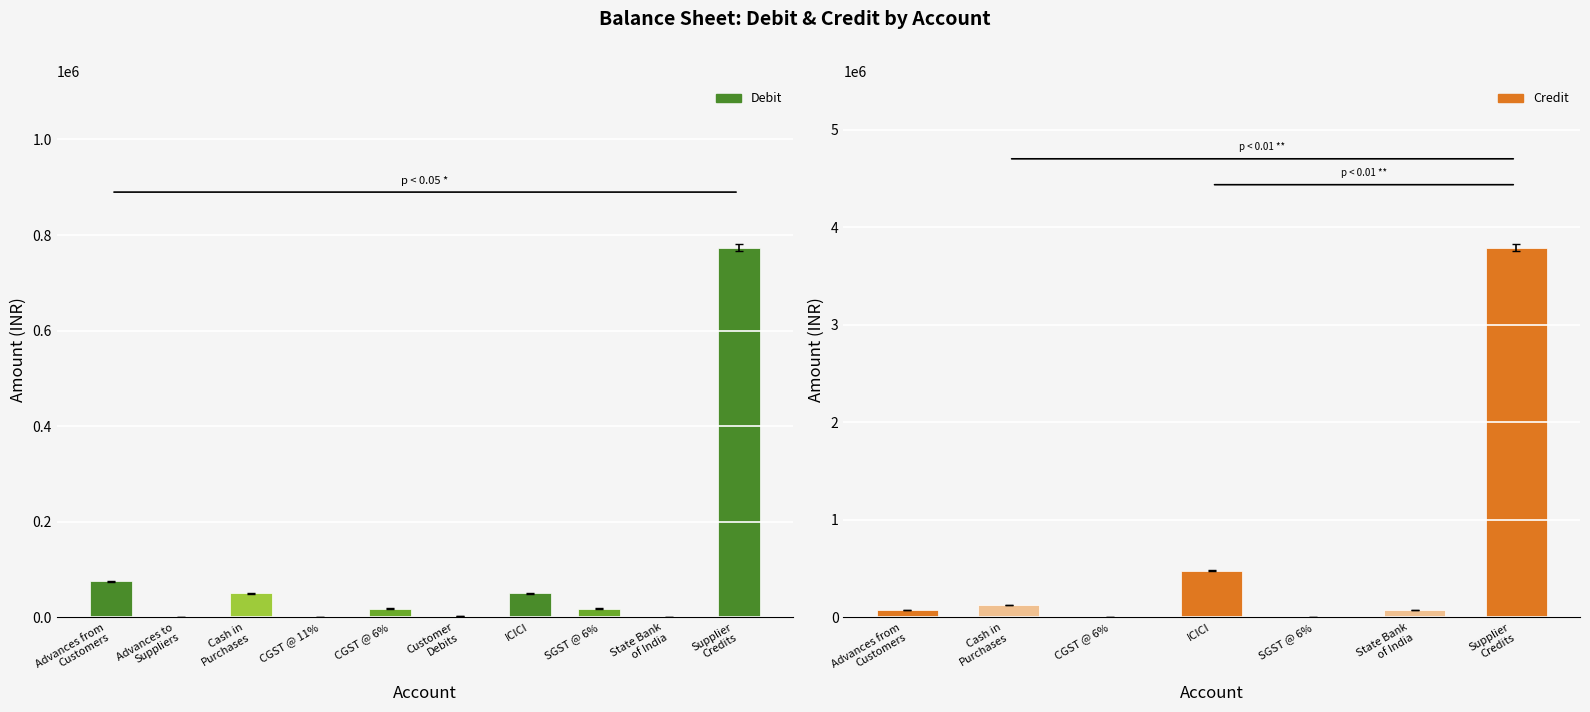

Rank the series by their maximum value, from lowest to highest.

Debit, Credit